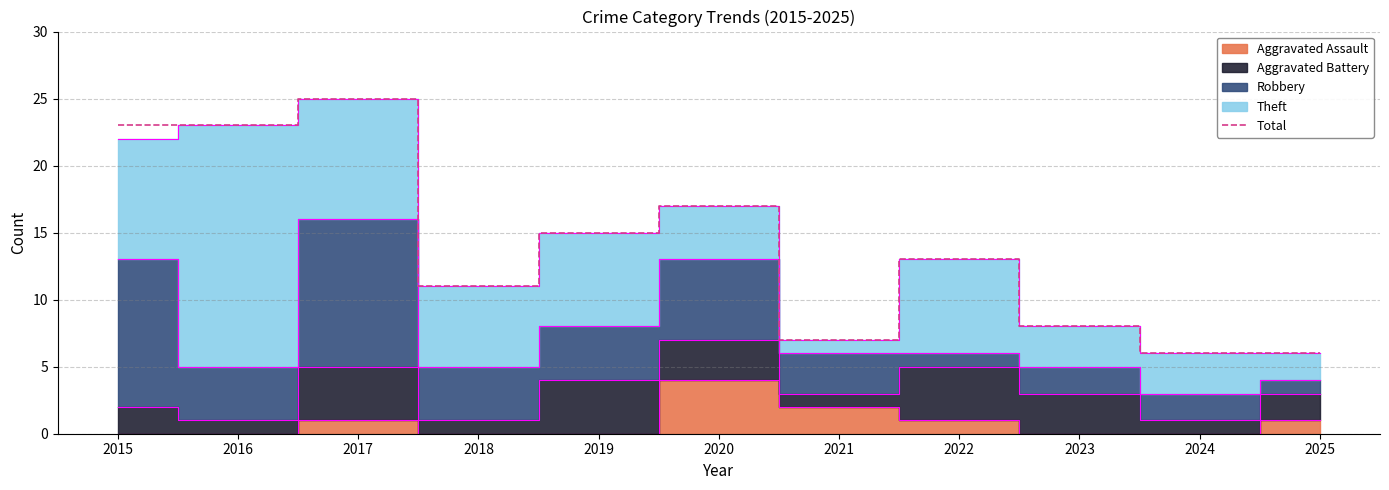

What is the difference between the maximum and second lowest values?

19